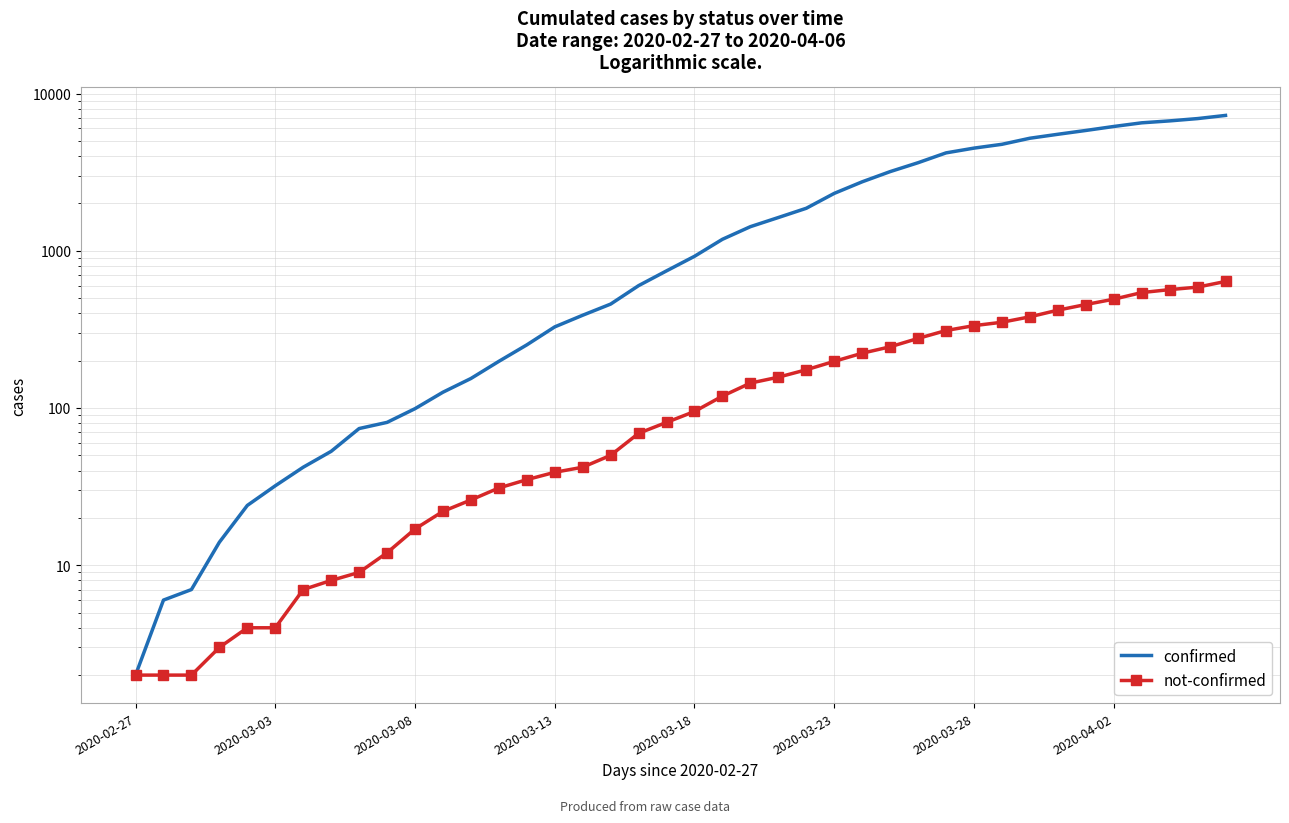

What is the sum of all not-confirmed values?

7173